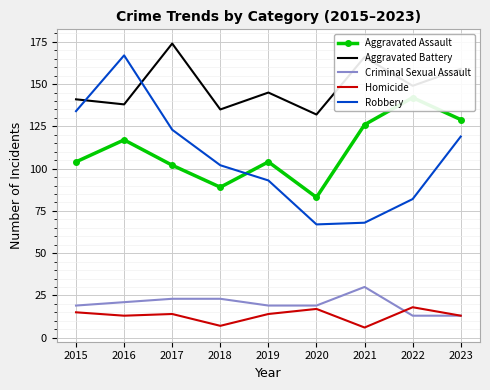

How many values in the Criminal Sexual Assault series are below 19?

2